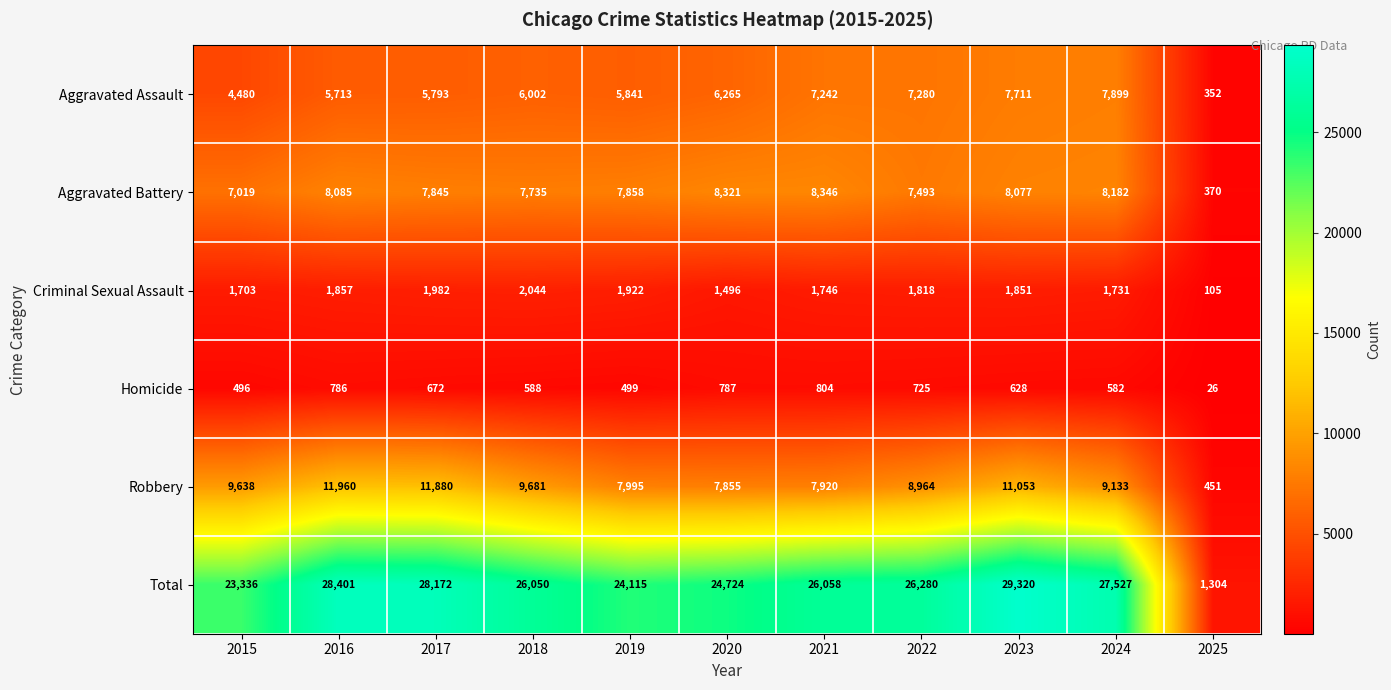

At 2020, list the series in order from smallest to largest.

Homicide, Criminal Sexual Assault, Aggravated Assault, Robbery, Aggravated Battery, Total